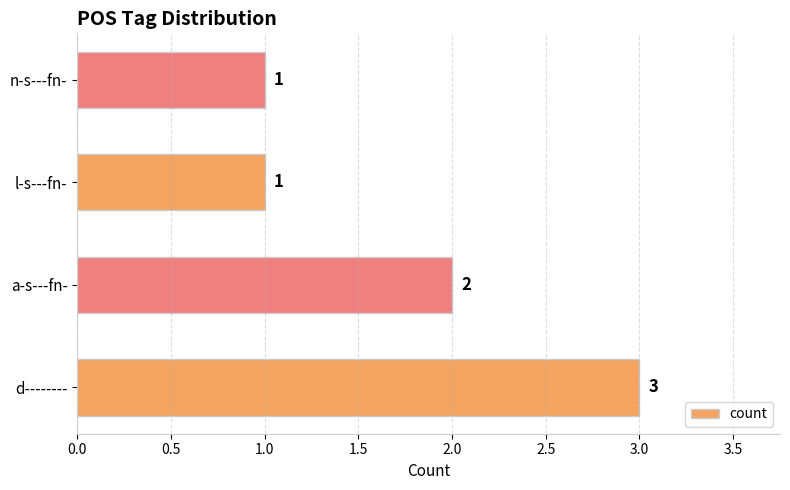

What is the maximum value shown in the chart?

3